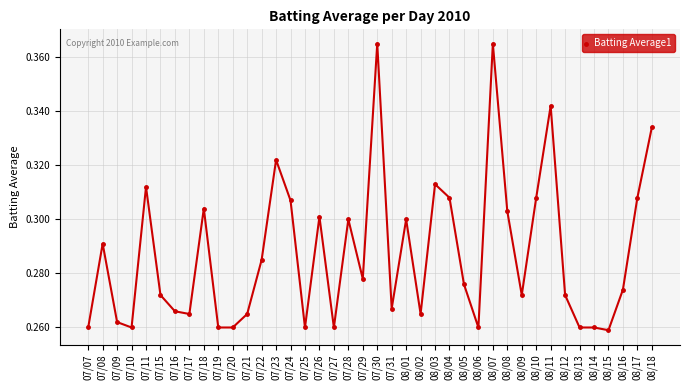

True or false: the data shows 0.3 at 08/03.

True